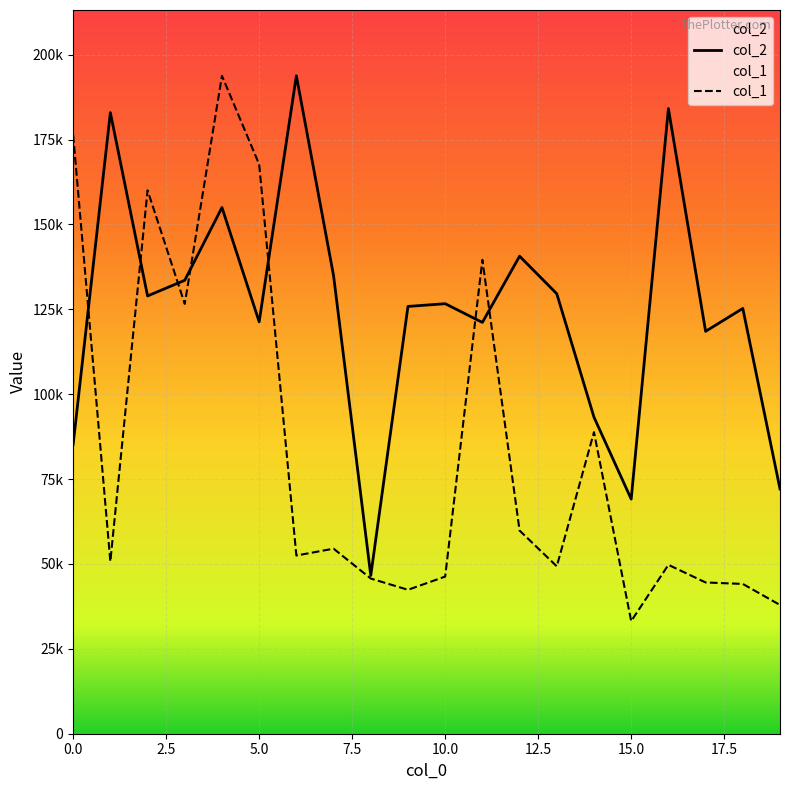

What is the sum of all col_1 values?

1663540.9